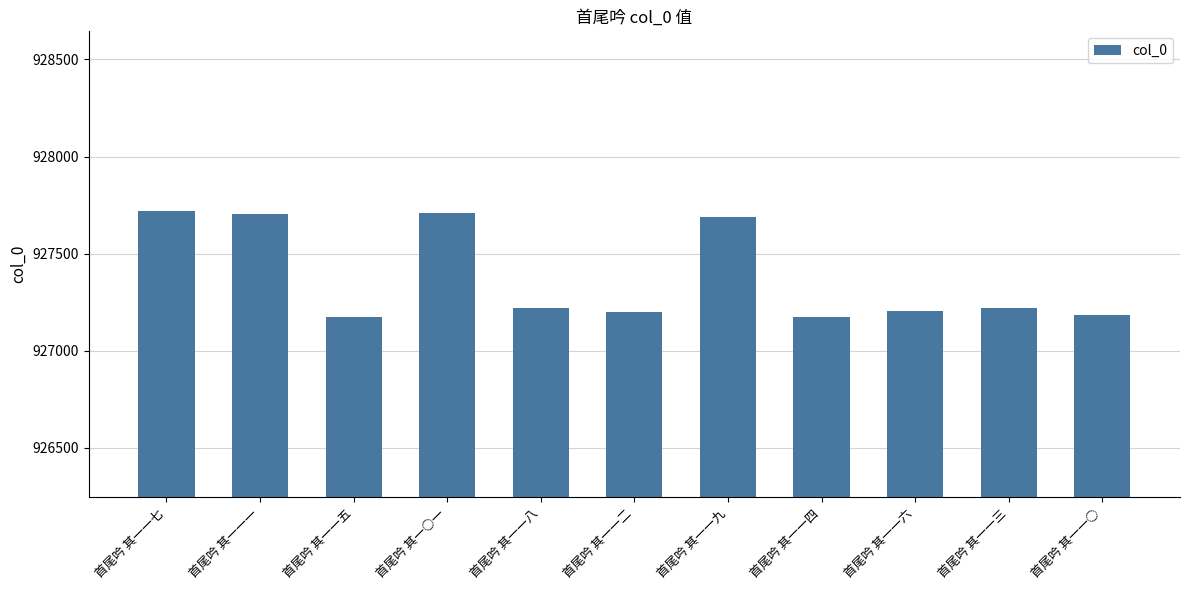

What is the label of the 4th bar from the left?

首尾吟 其一○一